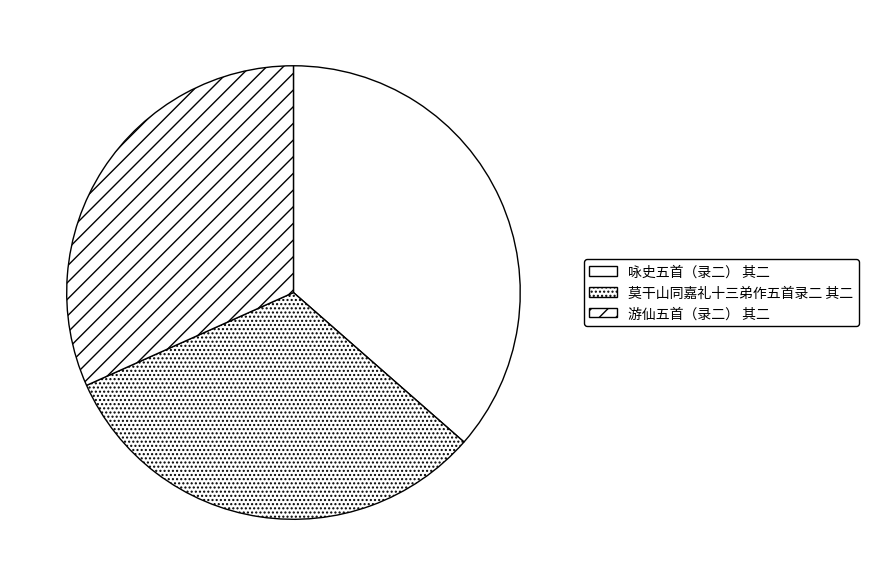

Is it true that 游仙五首（录二） 其二 is 32% of the pie?

True